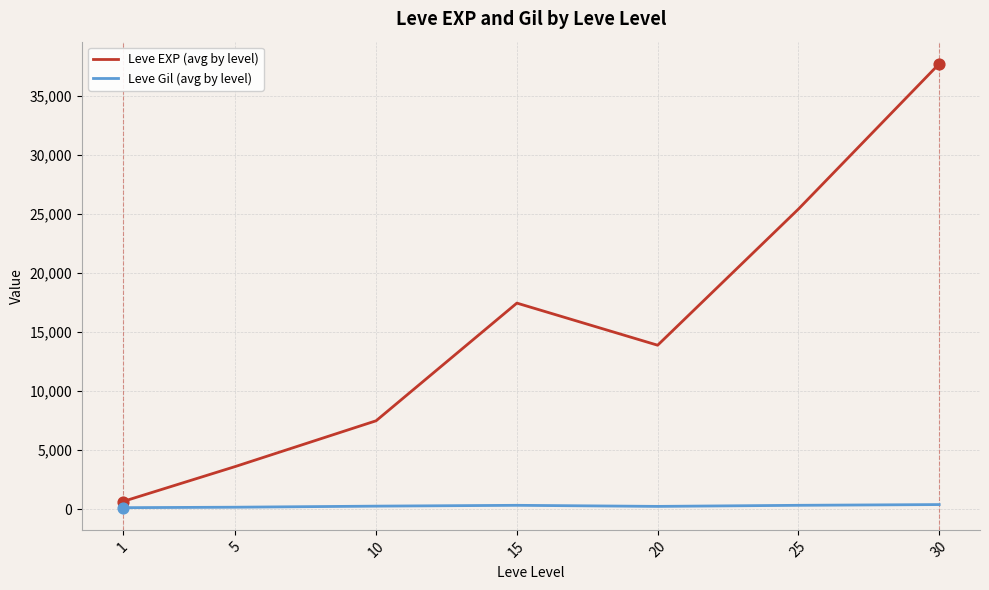

Between 1 and 10, which series saw the biggest shift?

Leve EXP (avg by level)